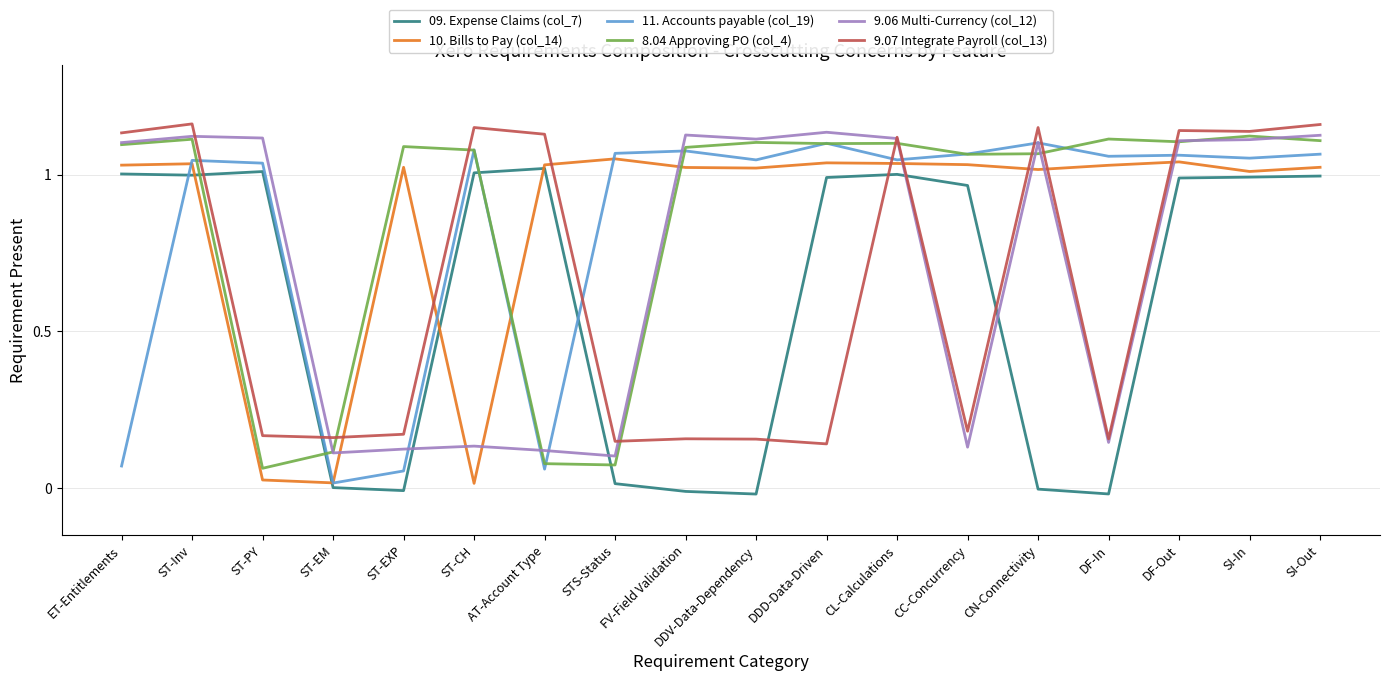

At which label is 10. Bills to Pay (col_14) closest to 0?

ST-CH